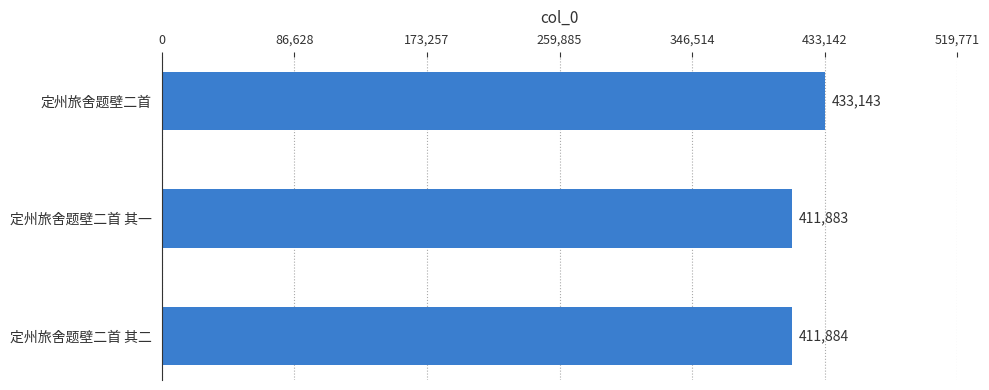

Is it true that the value at 定州旅舍题壁二首 其一 is 184856?

False